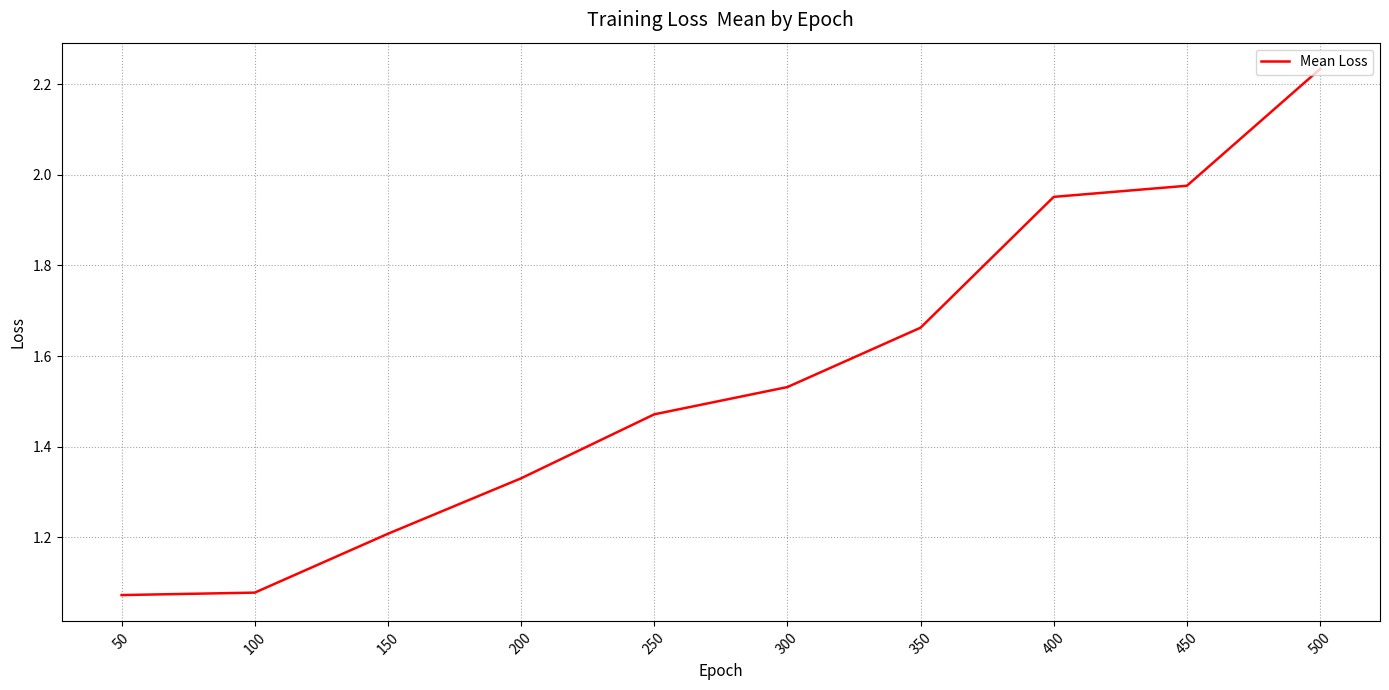

At which category does the chart reach its peak across all series?

500